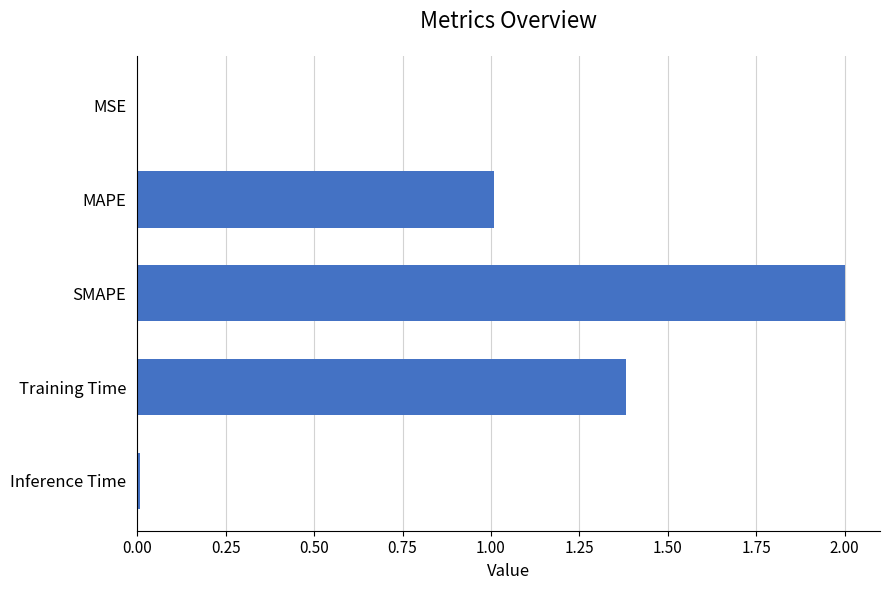

Between MAPE and Inference Time, which is larger?

MAPE